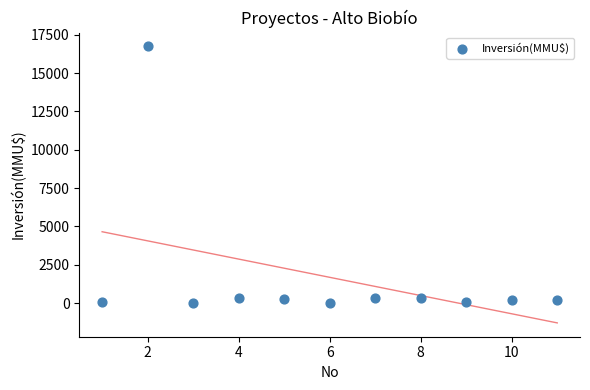

What is the average X value?

6